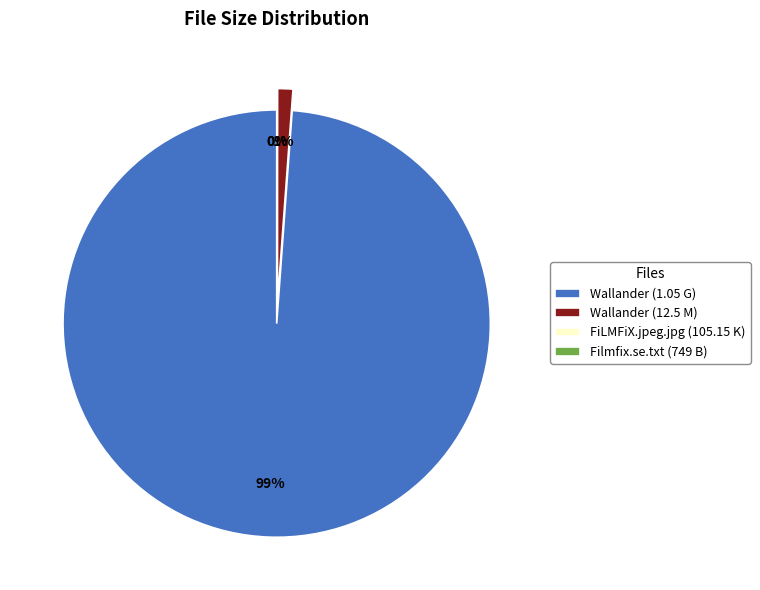

The Wallander (12.5 M) slice represents 1% of the pie. True or false?

True